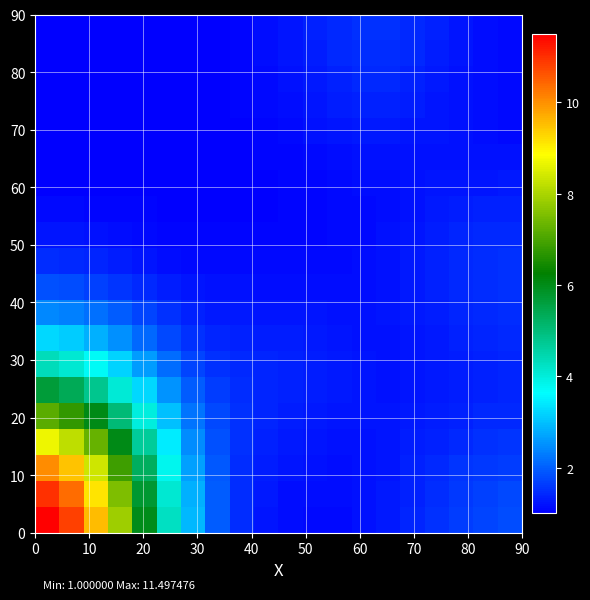

What is the greatest value displayed?

11.5